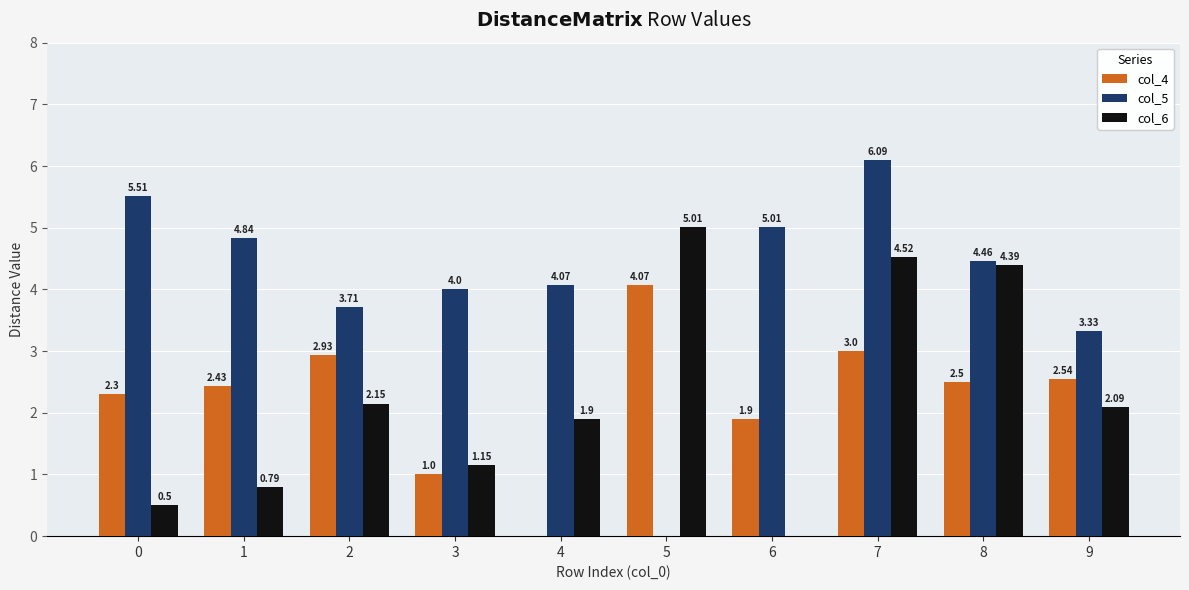

Where is col_4 nearest to the value 2?

6